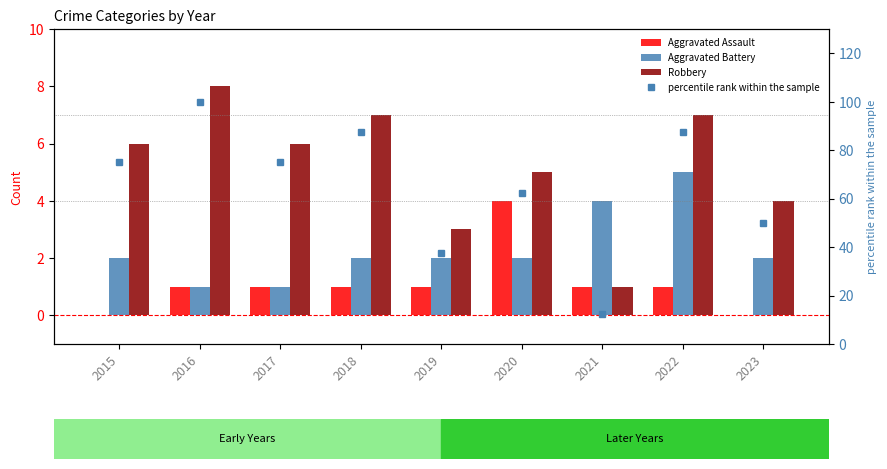

Reading left to right, list all the values displayed in this chart.

Aggravated Assault: 2015=0.0	2016=1.0	2017=1.0	2018=1.0	2019=1.0	2020=4.0	2021=1.0	2022=1.0	2023=0.0
Aggravated Battery: 2015=2.0	2016=1.0	2017=1.0	2018=2.0	2019=2.0	2020=2.0	2021=4.0	2022=5.0	2023=2.0
Robbery: 2015=6.0	2016=8.0	2017=6.0	2018=7.0	2019=3.0	2020=5.0	2021=1.0	2022=7.0	2023=4.0
percentile rank within the sample: 2015=75.0	2016=100.0	2017=75.0	2018=87.5	2019=37.5	2020=62.5	2021=12.5	2022=87.5	2023=50.0